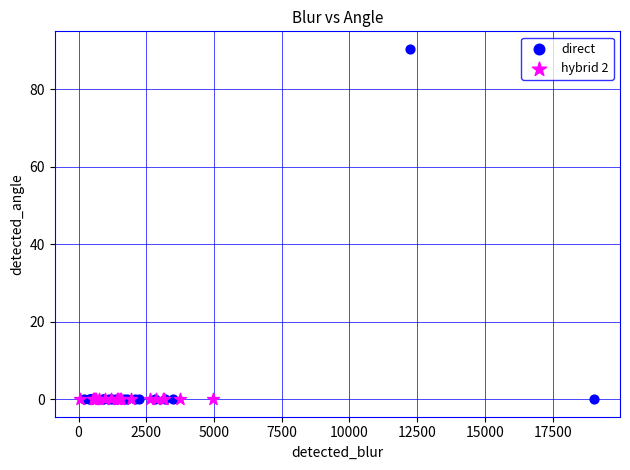

Which series contains the highest Y value?

direct